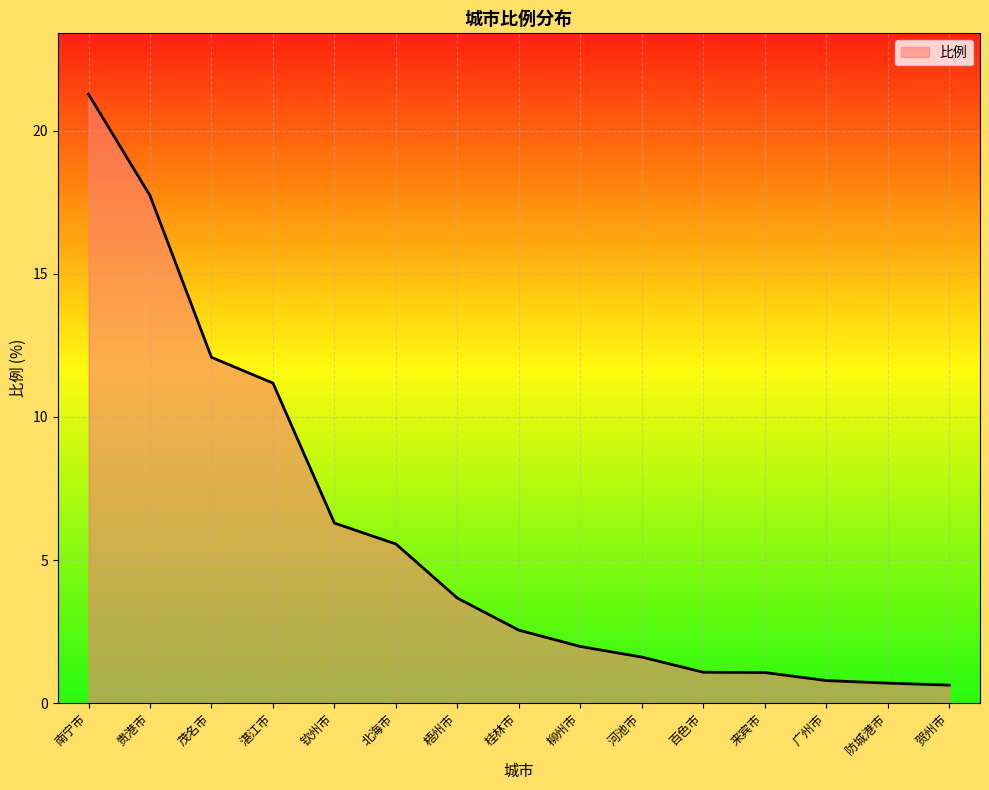

At which label does the data first exceed 2?

南宁市